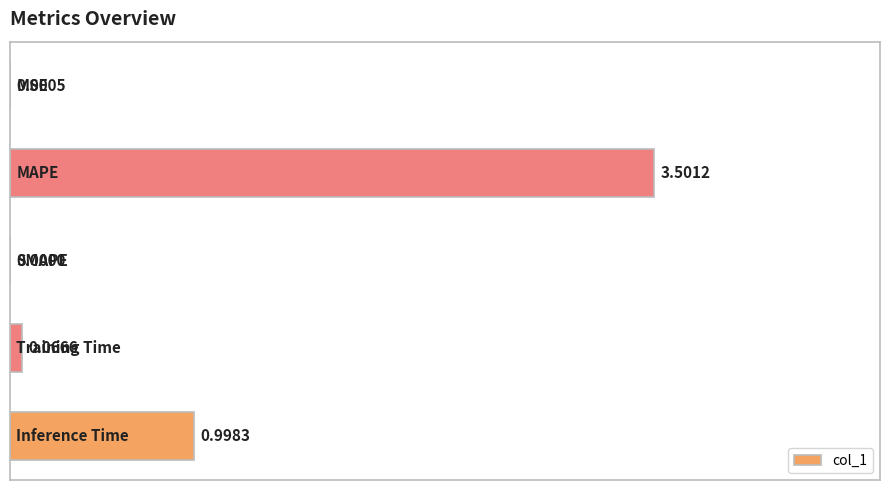

What is the sum of all values?

1.3